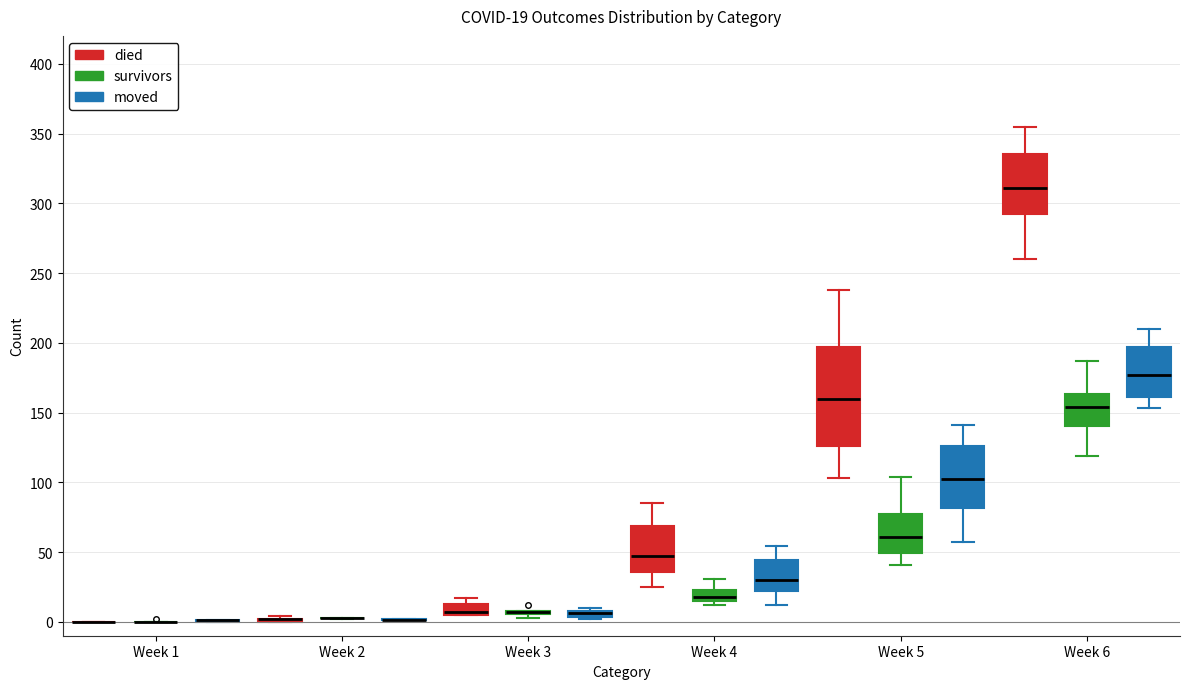

Comparing the boxes themselves (not the whiskers), which one is the tallest?

Week 5 (died)